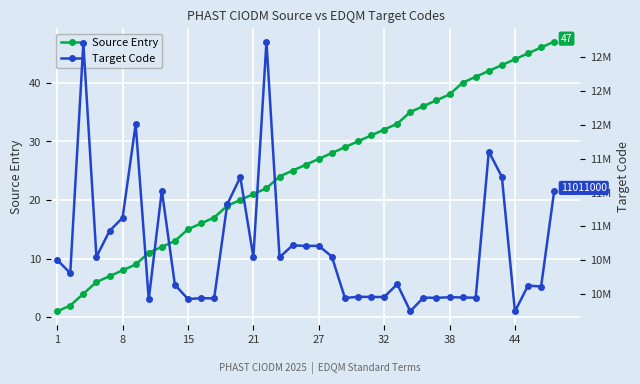

What is the value of the Source Entry point at the 9th from the left?

2